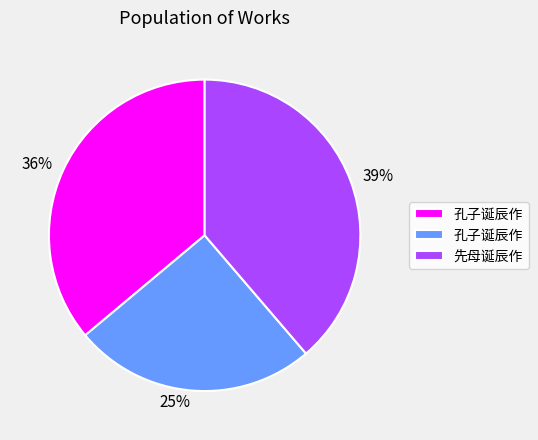

Which slice is the smallest?

25%